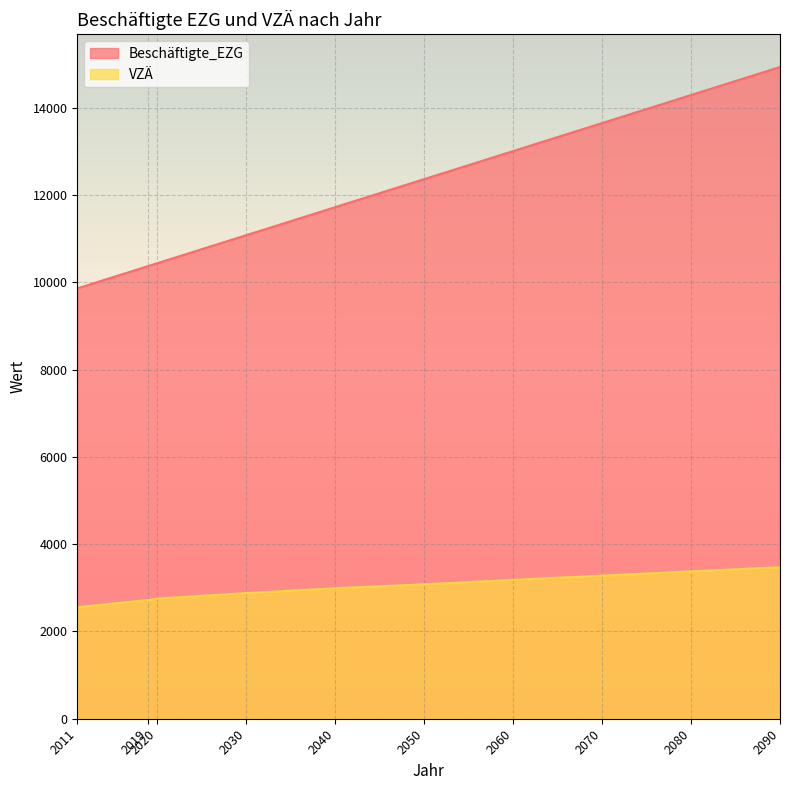

Which series has the largest range (max minus min)?

Beschäftigte_EZG